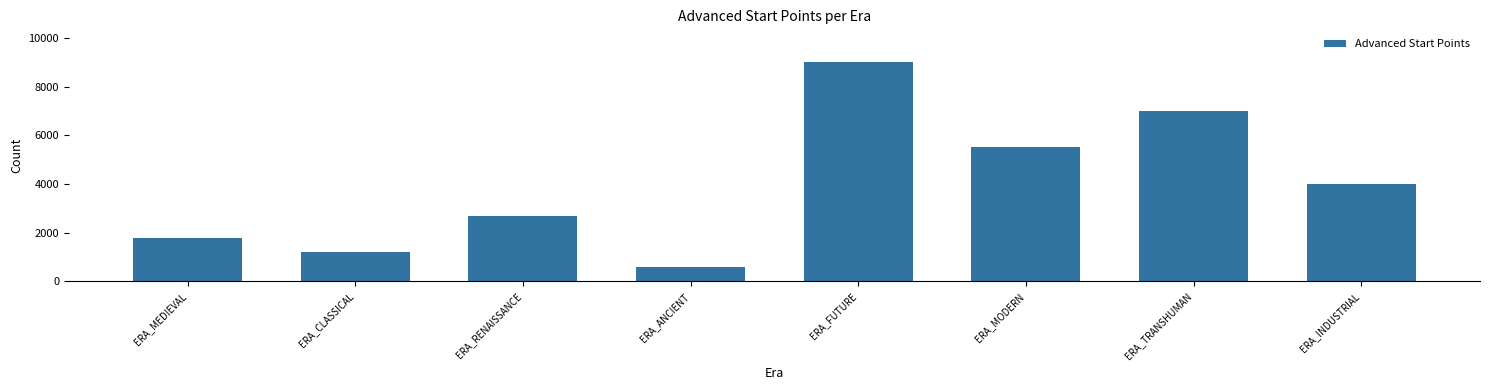

What is the maximum value shown in the chart?

9000